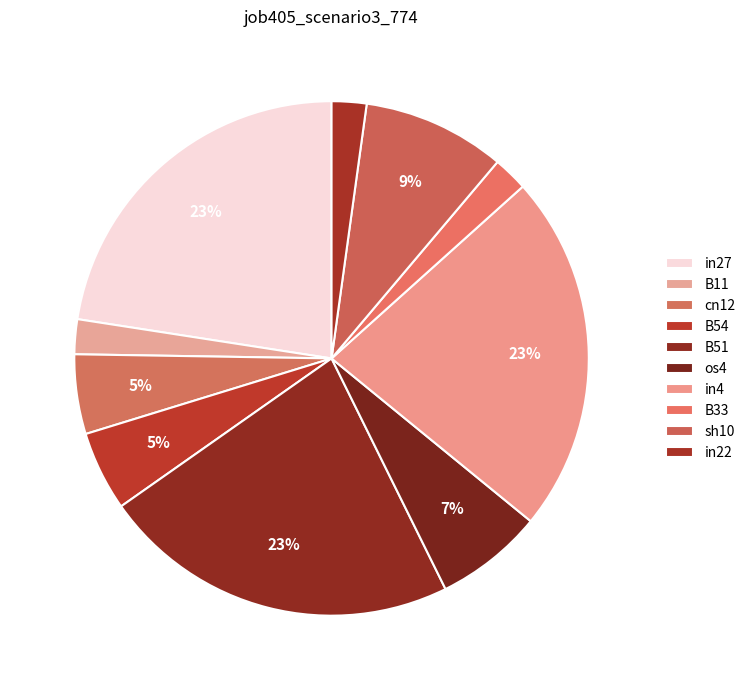

To the nearest percent, what is the difference between the B54 and in4 slice percentages?

18%